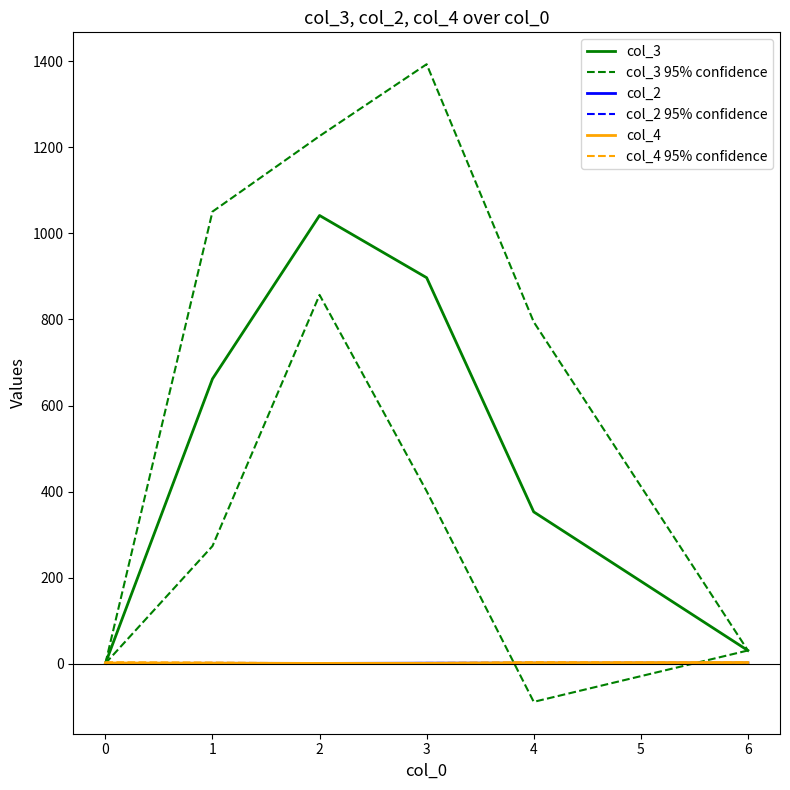

At which label does col_3 first exceed 662?

2